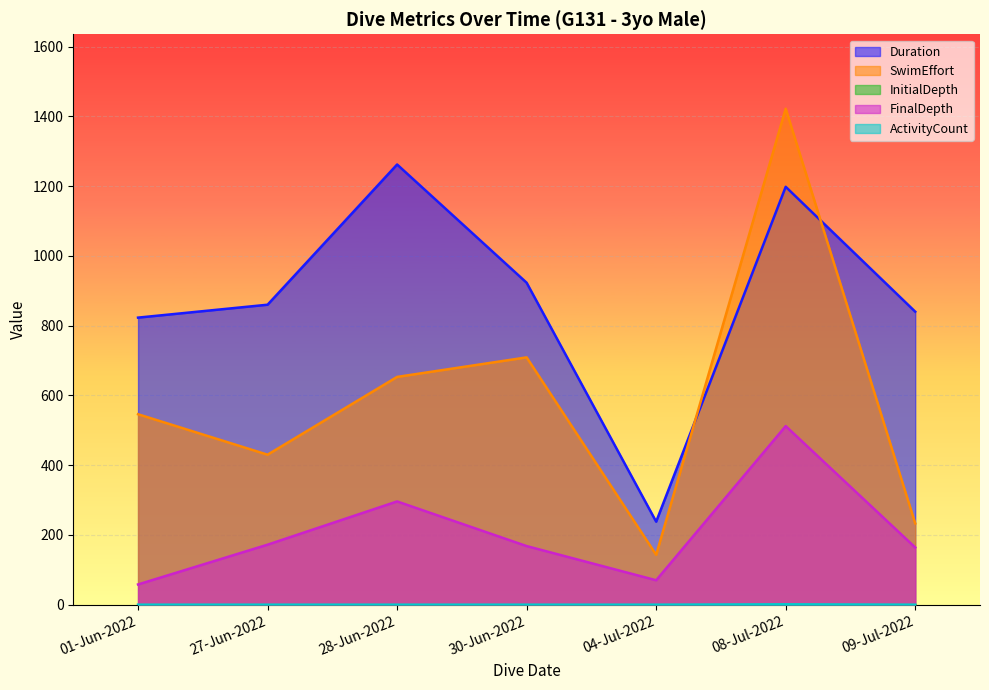

True or false: FinalDepth and Duration intersect in this chart.

False